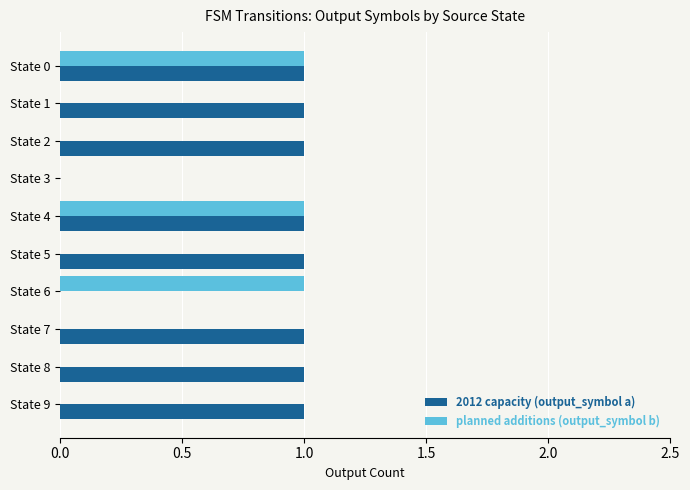

Which series changed the most between State 0 and State 2?

planned additions (output_symbol b)